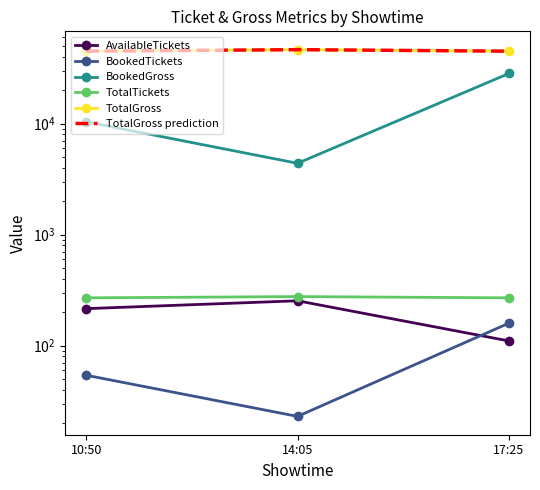

Is it true that TotalTickets equals 269 at 10:50?

True